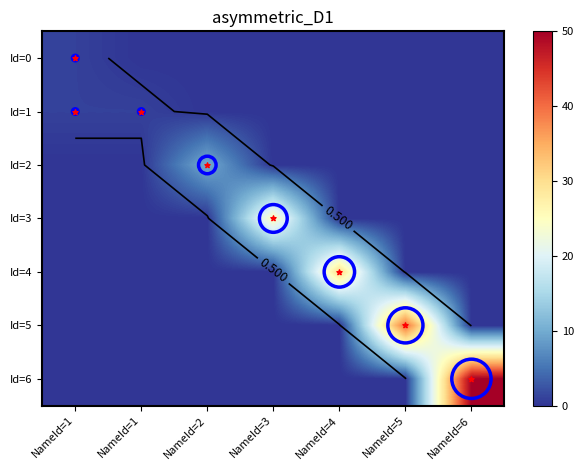

At which category does the chart reach its peak across all series?

NameId=6